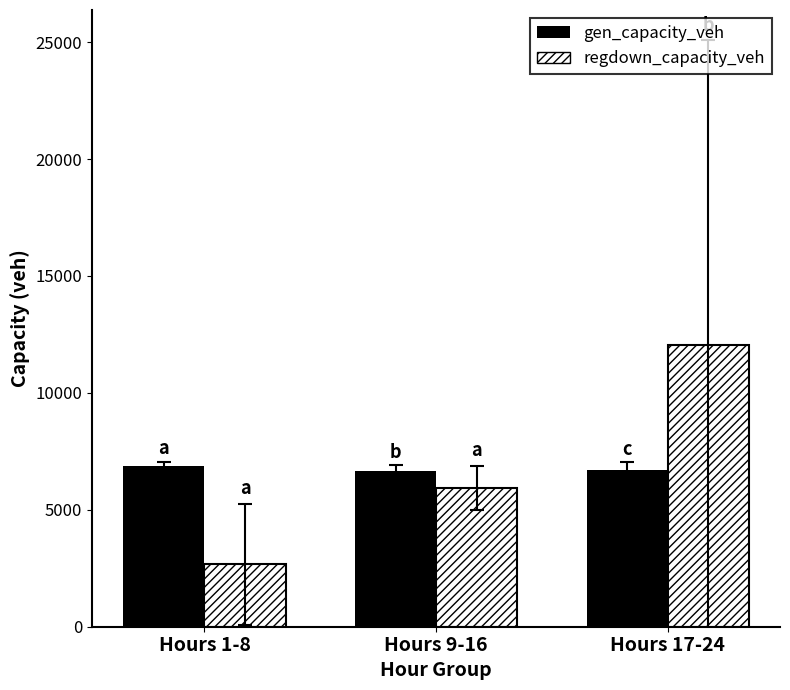

What is the label of the 2nd bar from the right?

Hours 9-16